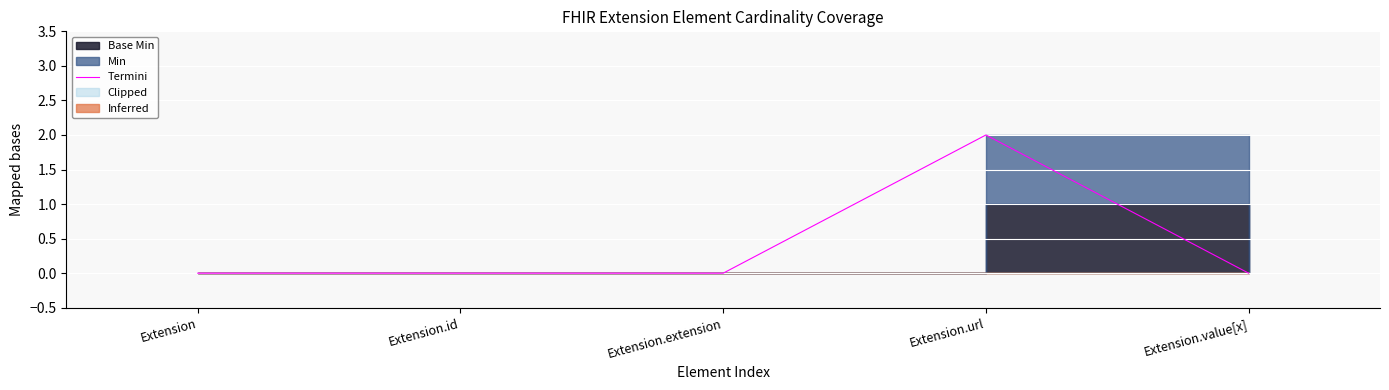

At which category does the chart reach its minimum across all series?

Extension